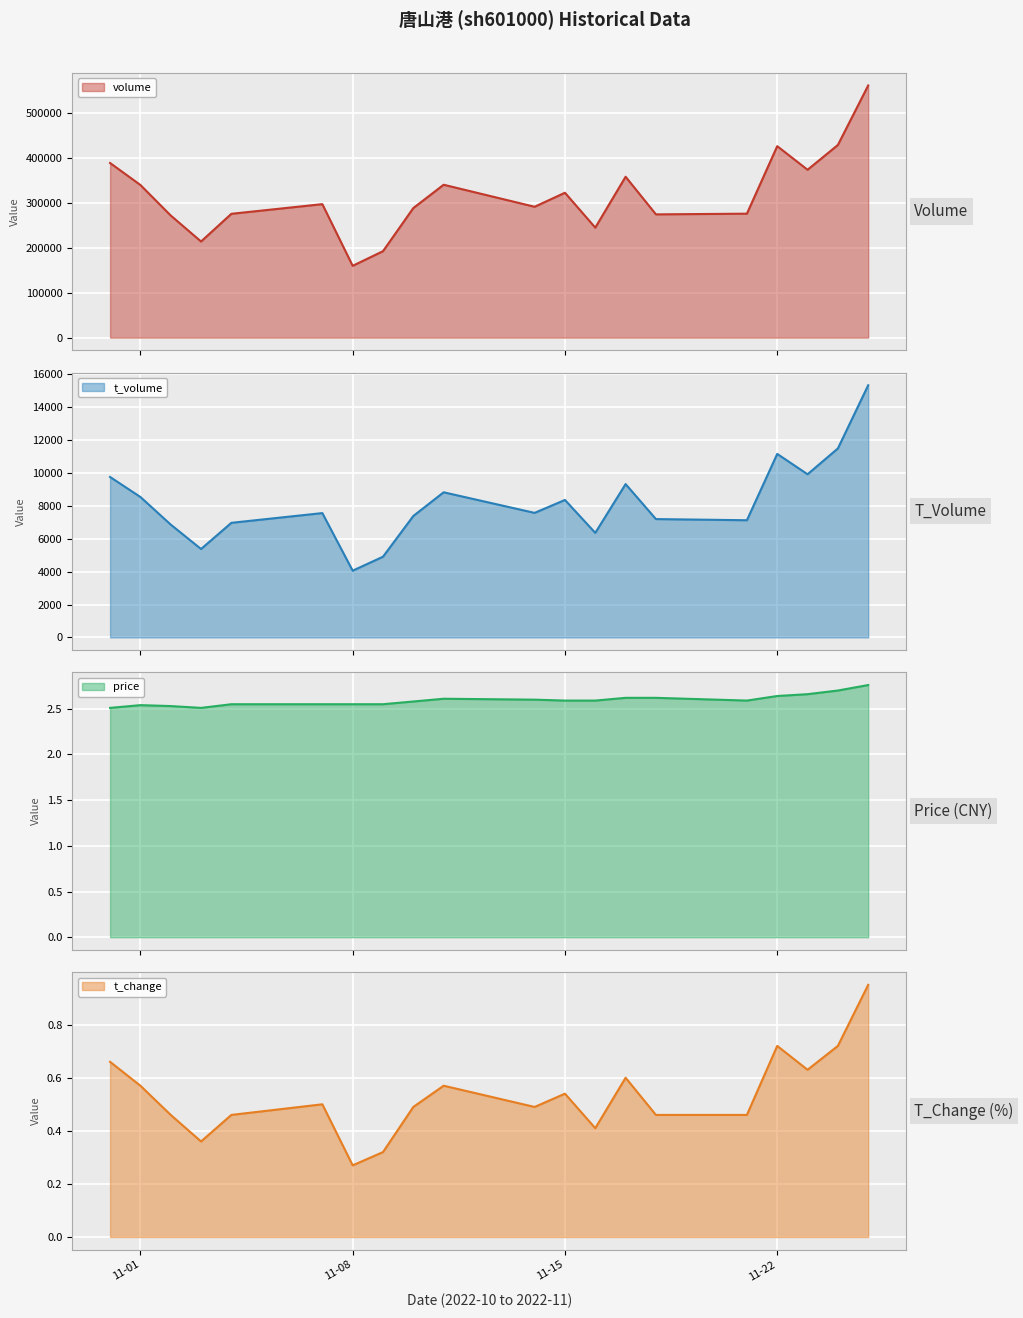

How many lines are shown in the chart?

4